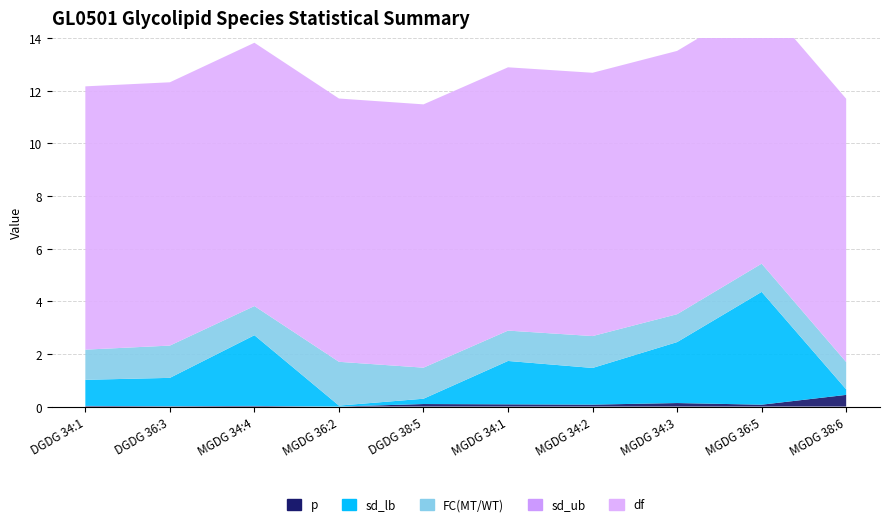

Reading left to right, list all the values displayed in this chart.

p: 0.0	0.0	0.0	0.0	0.1	0.1	0.1	0.1	0.1	0.4
sd_lb: 1.0	1.1	2.7	0.0	0.2	1.6	1.4	2.3	4.3	0.2
FC(MT/WT): 1.1	1.2	1.1	1.7	1.2	1.2	1.2	1.1	1.1	1.0
sd_ub: 0.0	0.0	0.0	0.0	0.0	0.0	0.0	0.0	0.0	0.0
df_val: 10.0	10.0	10.0	10.0	10.0	10.0	10.0	10.0	10.0	10.0